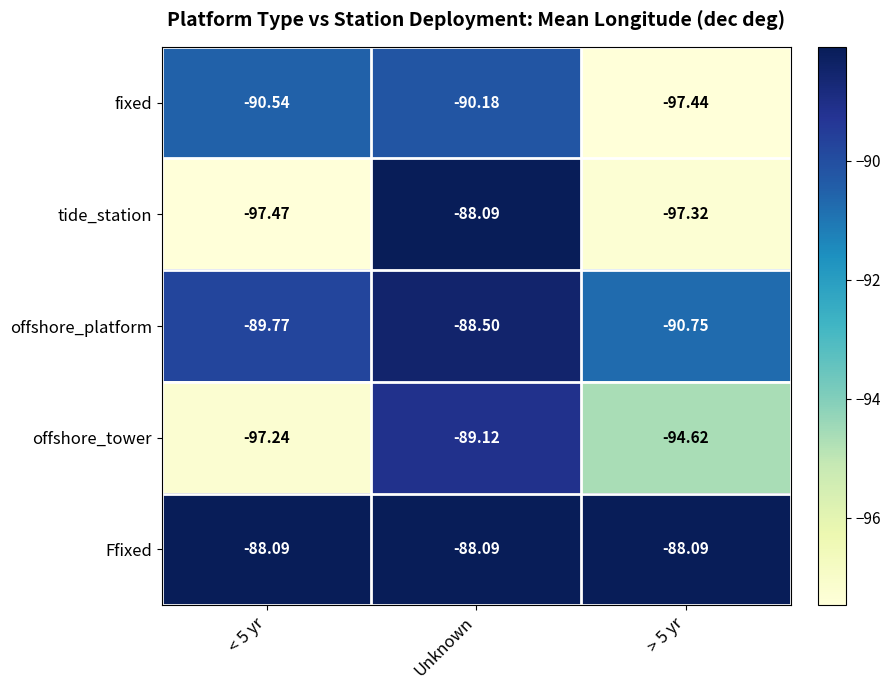

Between < 5 yr and Unknown, which series saw the biggest shift?

tide_station